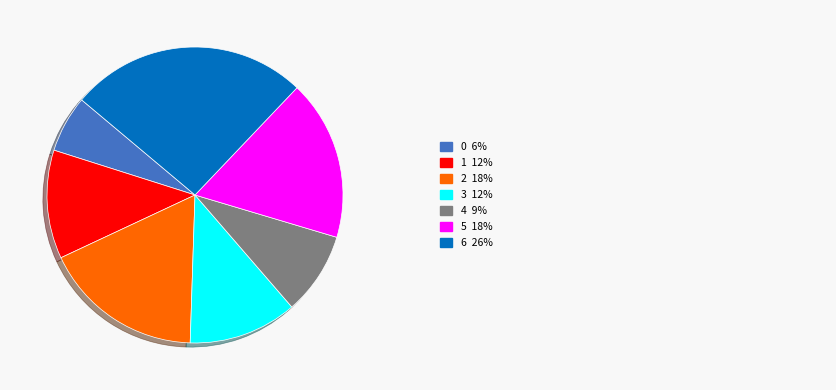

Is there a majority slice in this chart?

No